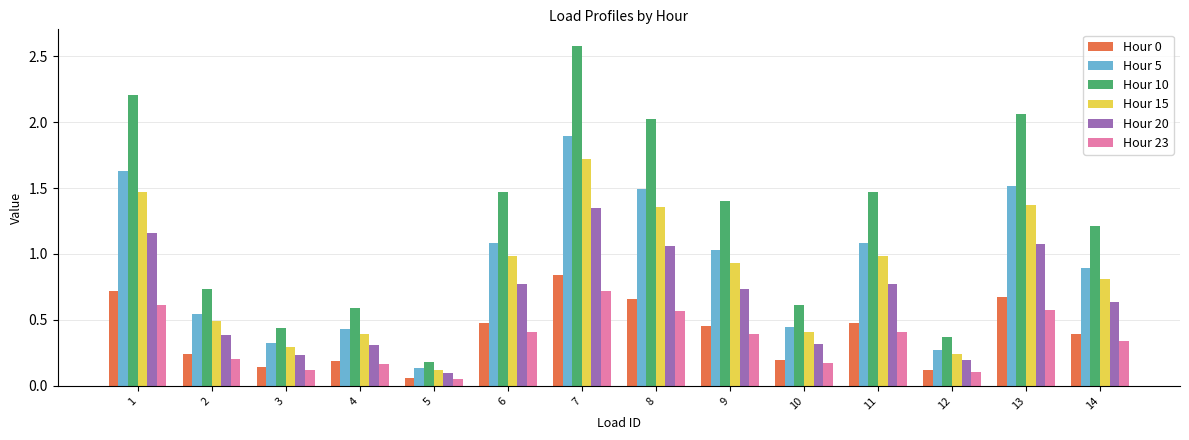

What is the greatest value displayed?

2.6